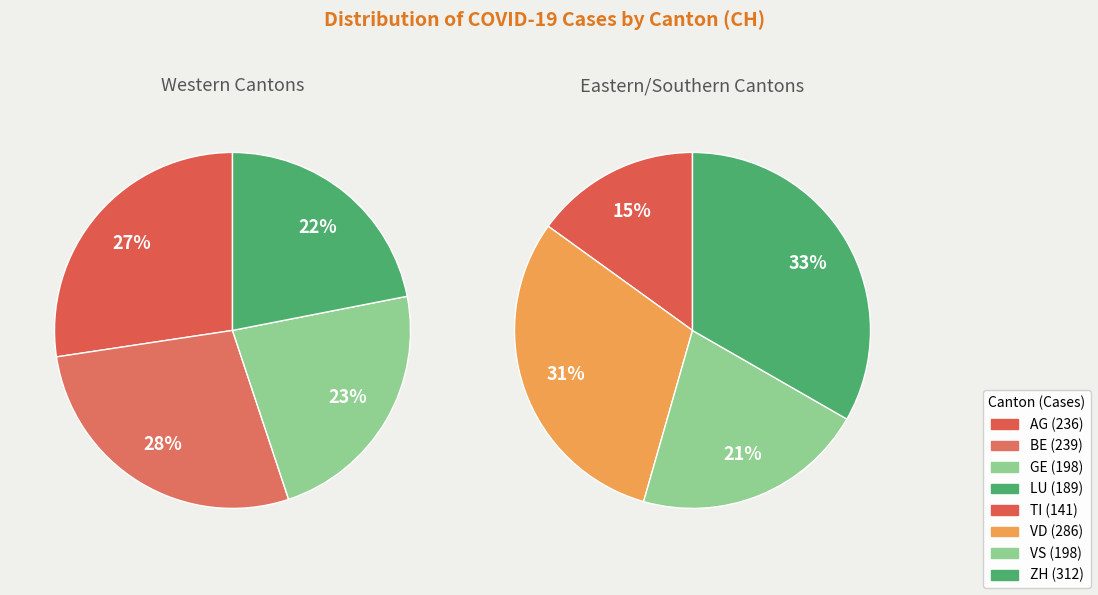

How many segments does this pie chart have?

8